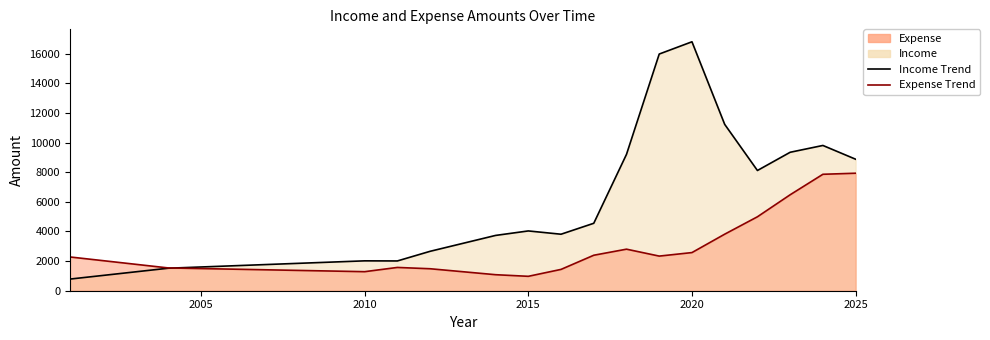

What is the minimum value for Income Trend?

786.2